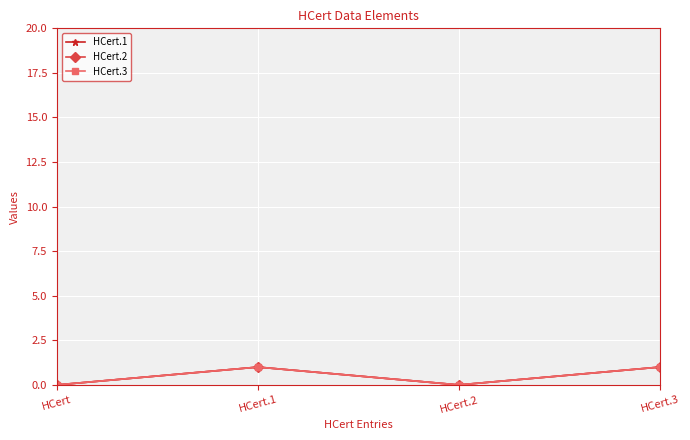

List the series in order of their peak value, highest first.

HCert.1, HCert.2, HCert.3